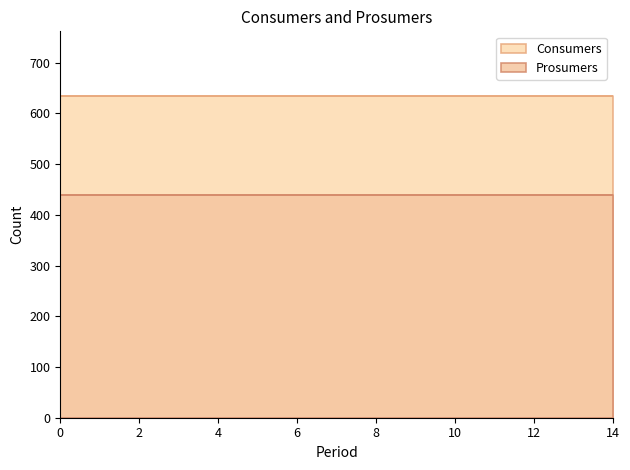

The value of Prosumers at 1 is 440. True or false?

True